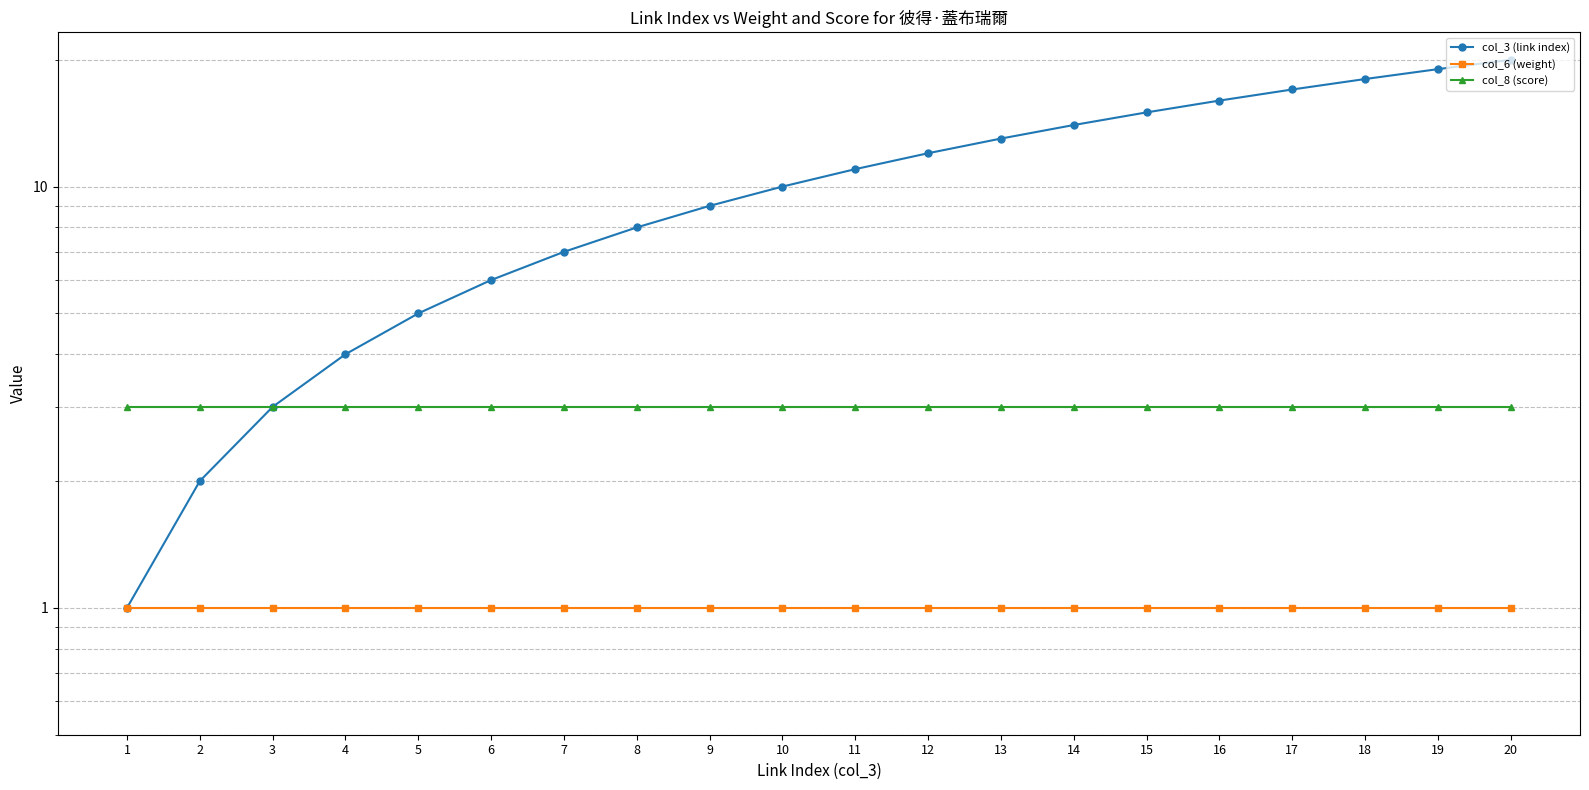

What is the maximum value shown in the chart?

20